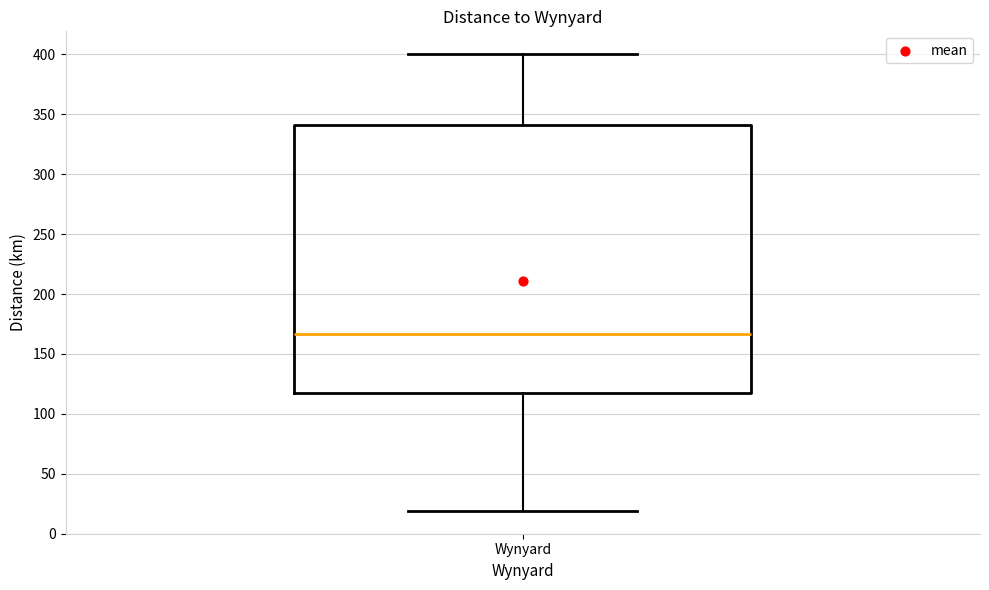

Transcribe this box plot: give where the median line is, the range the box spans, and where the two whiskers end, as read against the y-axis. The values are not printed on the chart, so give them approximately, as read against the axis.

median 165, box 115 to 340, whiskers 20 to 400